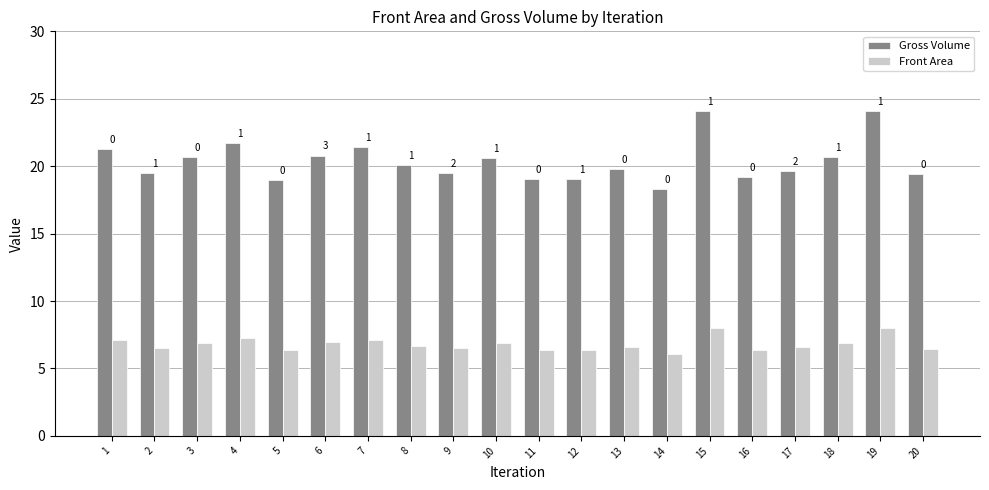

Are the bars grouped side by side (vs. stacked)?

Yes